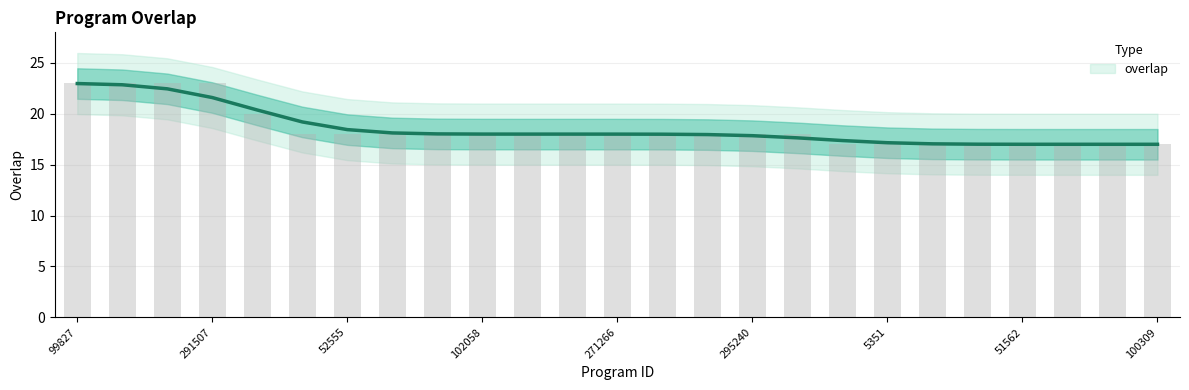

The value at 4527 is 17. True or false?

True